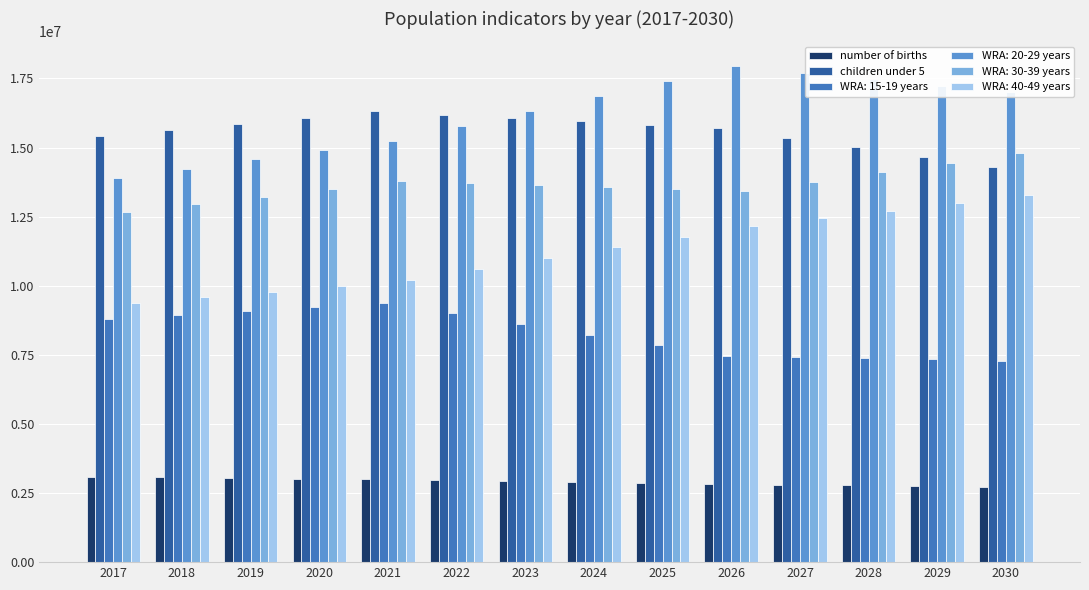

What is the difference between the highest and lowest values at 2030?

14304430